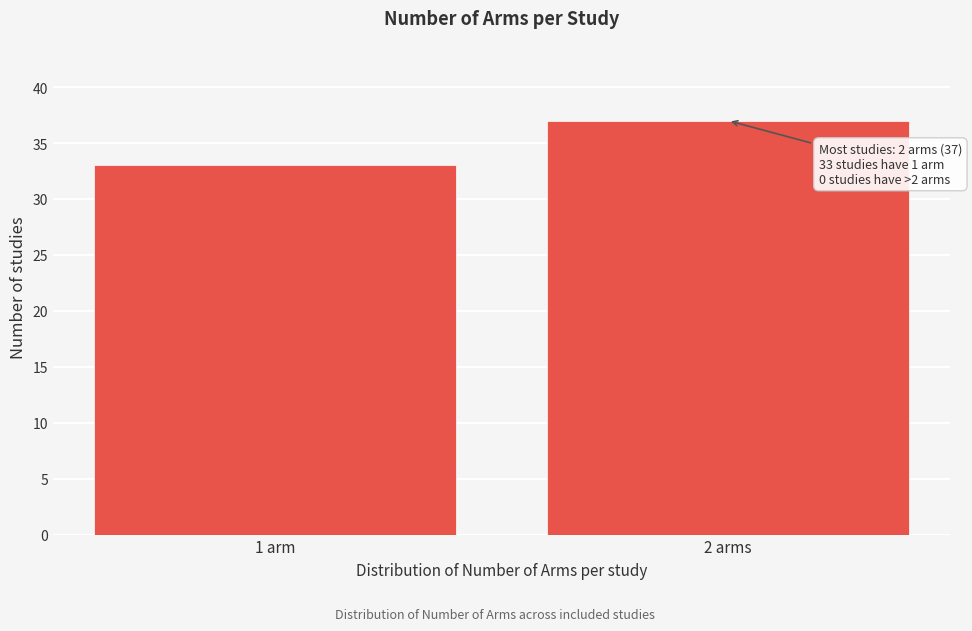

Reading left to right, extract all data points from this chart.

33	37